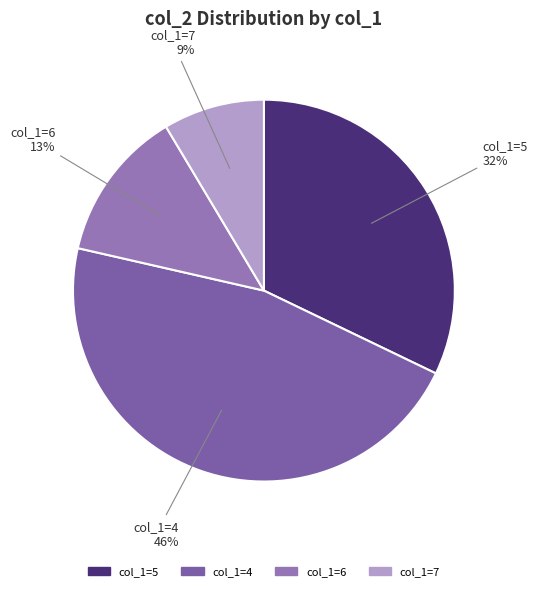

Does any single category account for the majority?

No